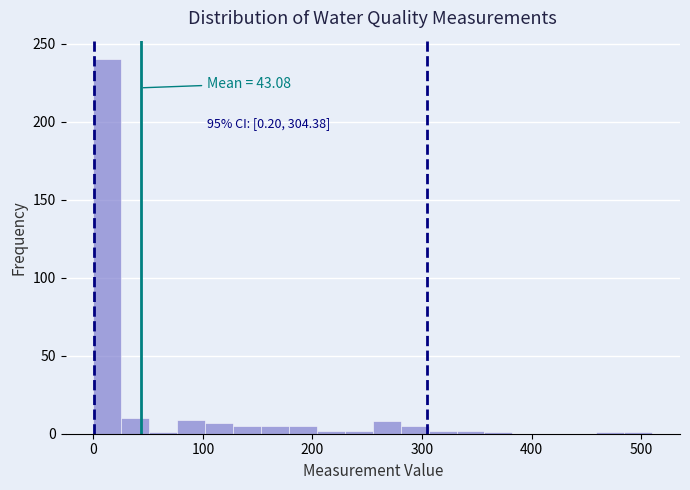

Read against the x-axis, roughly where is the centre of the tallest bar?

10